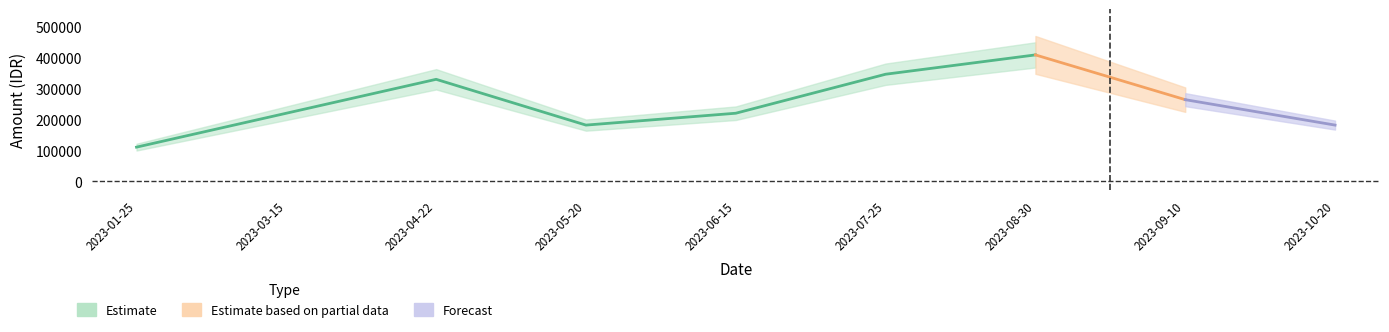

What is the difference between the maximum and minimum values in the Total_Harga_Jual series?

326400